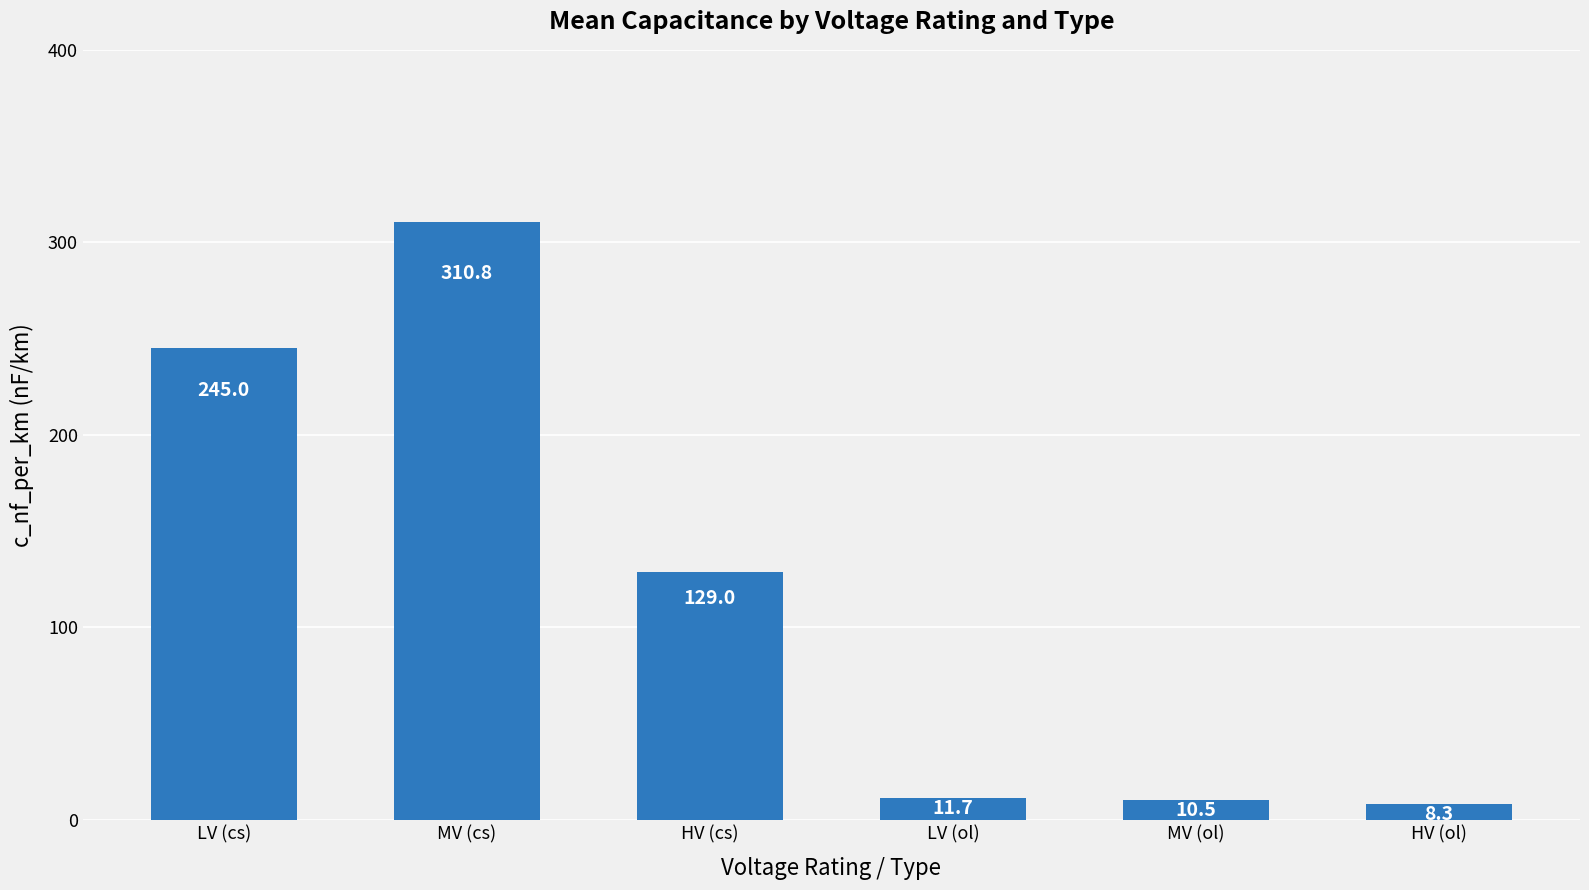

Which label corresponds to the smallest value in the chart?

HV (ol)